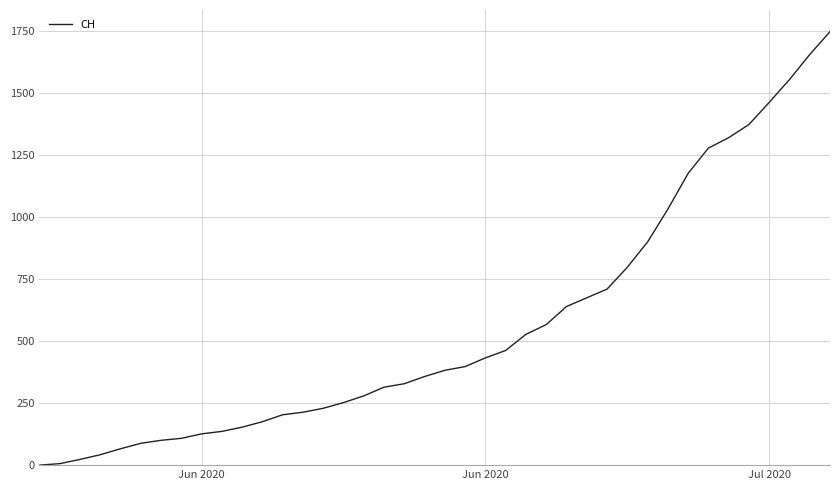

What is the difference between the maximum and minimum values?

1746